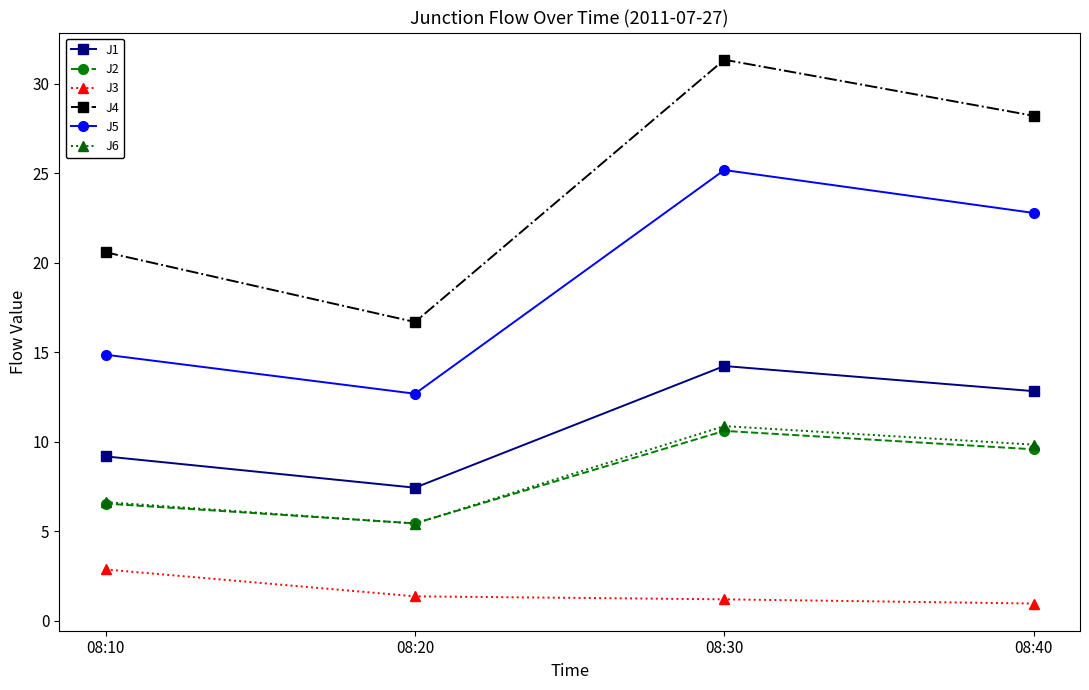

What is the total value across all series at 08:10?

60.6